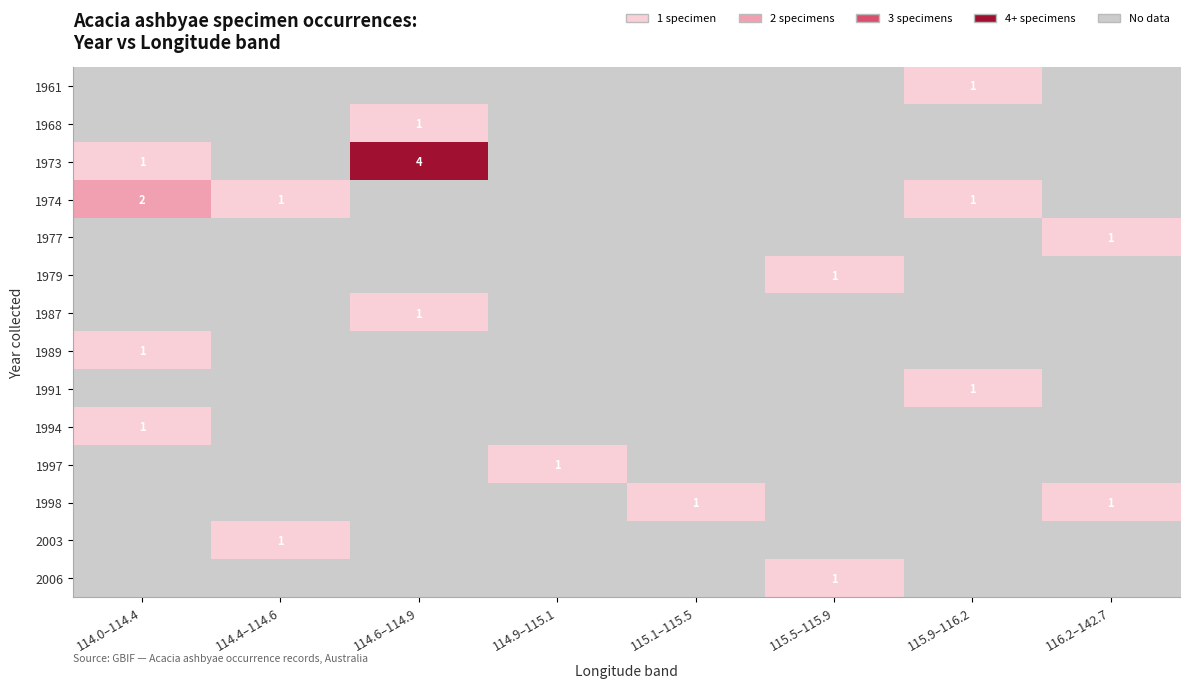

Which series has the widest spread of values?

1973